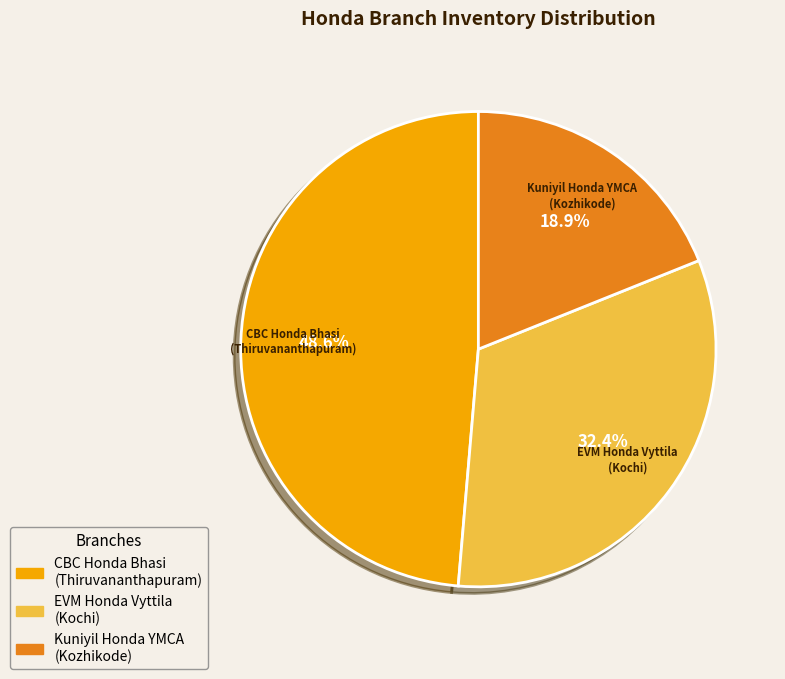

Which category has the biggest portion of the pie?

CBC Honda Bhasi (Thiruvananthapuram)